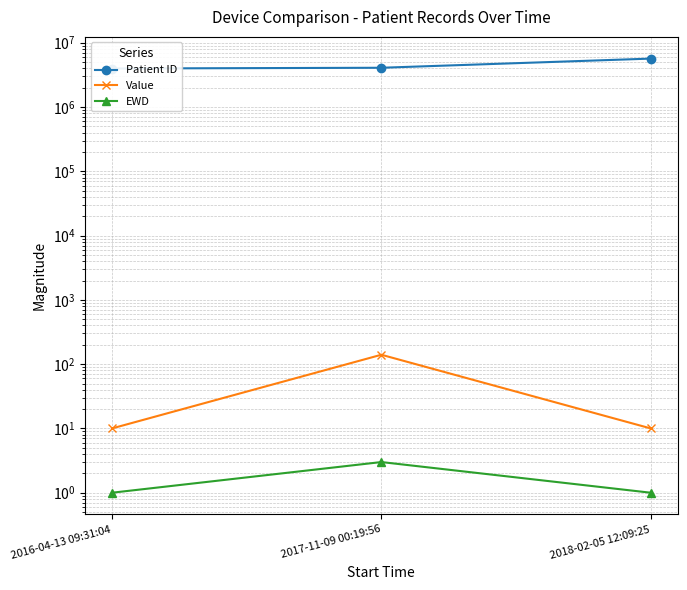

At which label does Patient ID reach its peak?

2018-02-05 12:09:25